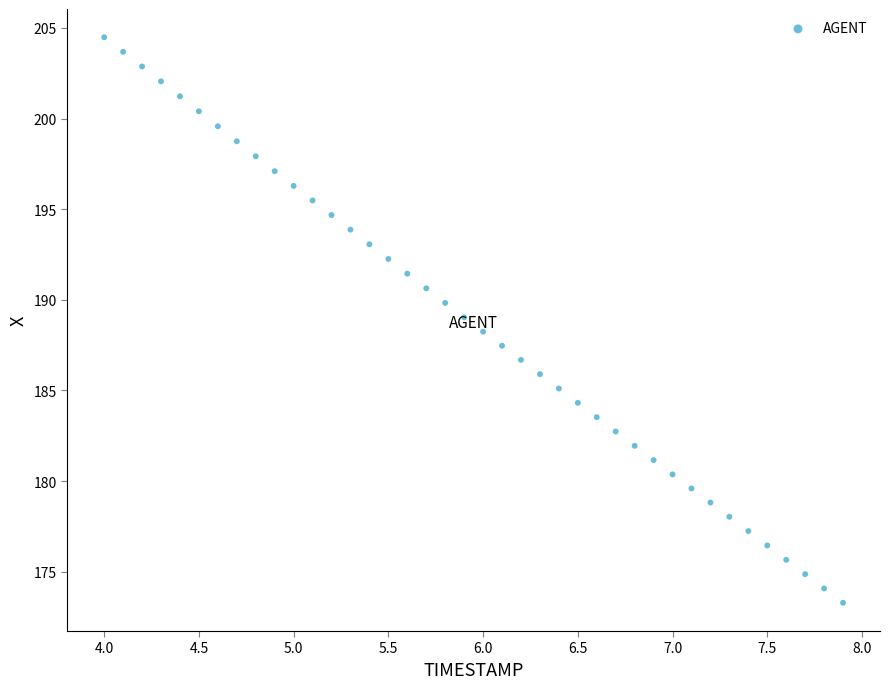

What is the range of Y values (max minus min)?

31.2